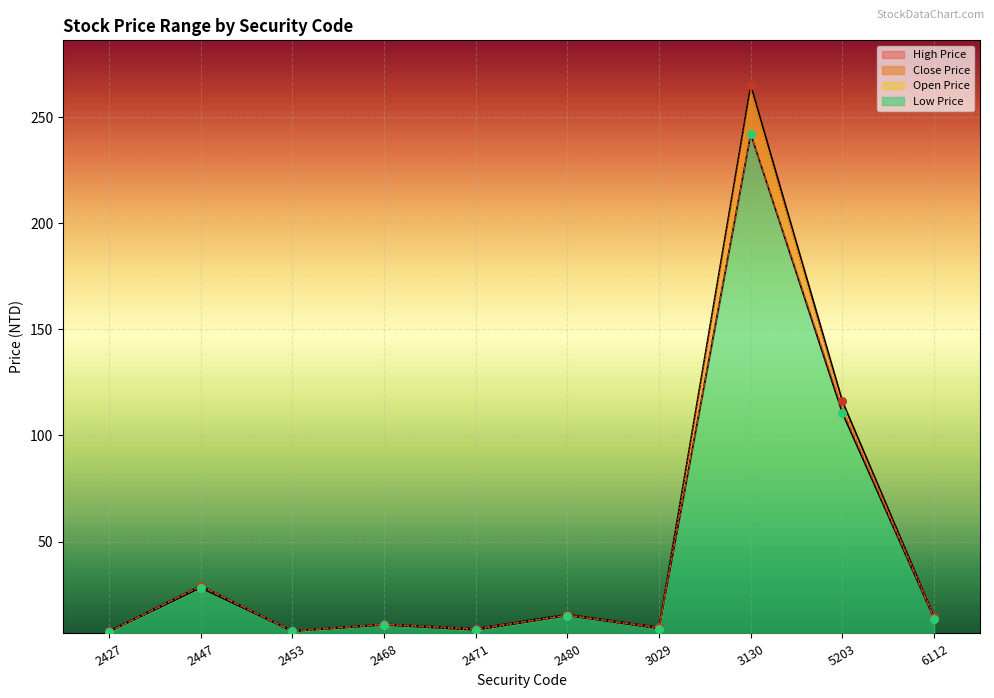

What is the total value across all series at 3130?

1011.5